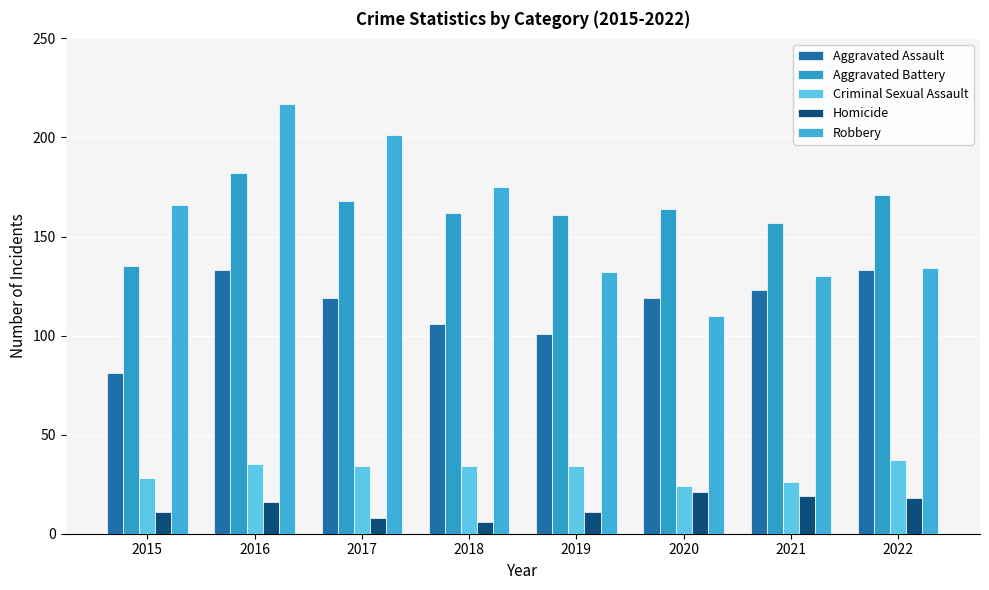

Rank the series at 2021 from lowest to highest value.

Homicide, Criminal Sexual Assault, Aggravated Assault, Robbery, Aggravated Battery